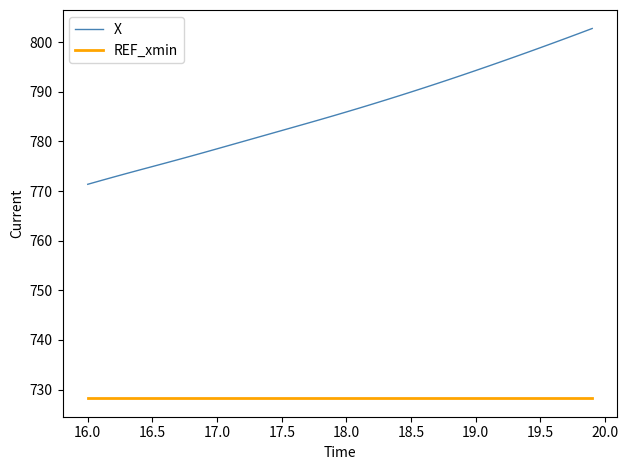

How many categories are shown in the chart?

40